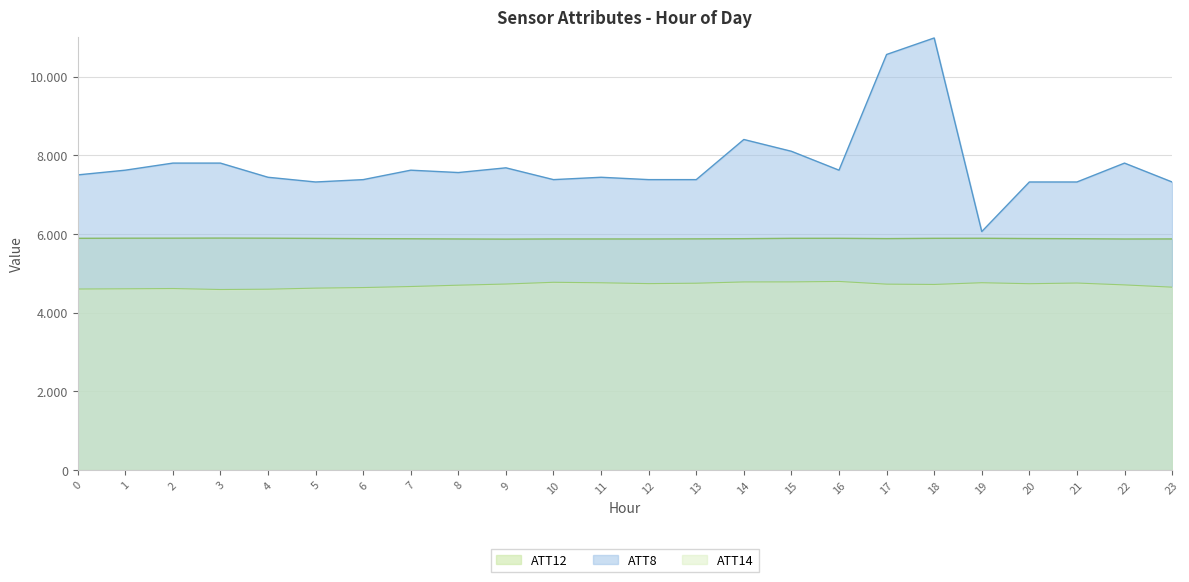

What is the value of the ATT14 point at the 11th from the left?

4771.1